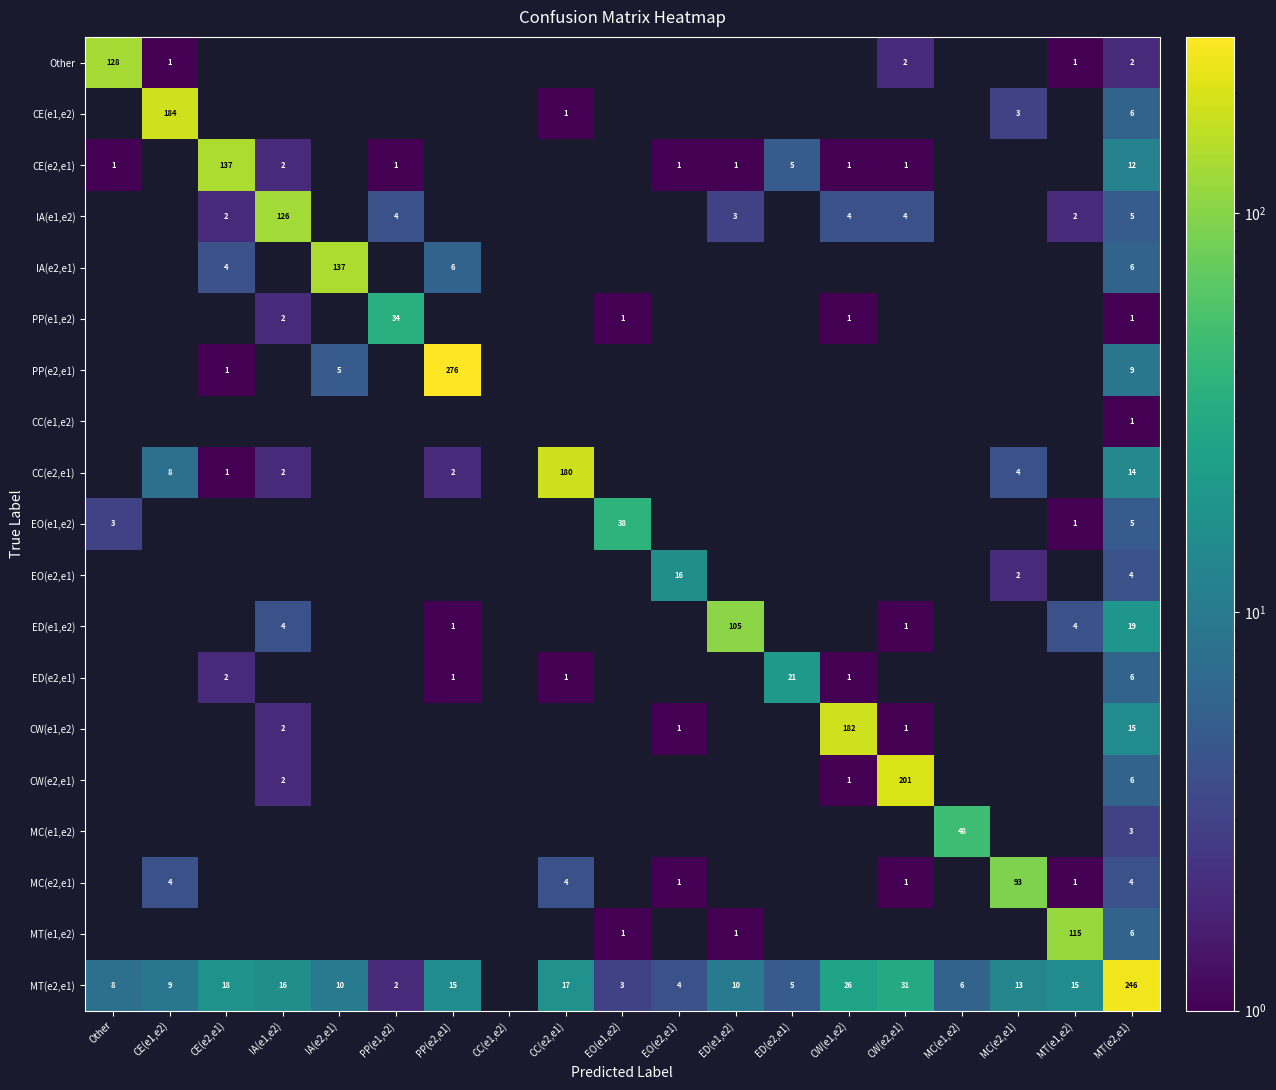

True or false: CW(e1,e2) has a value of 182 at CW(e1,e2).

True